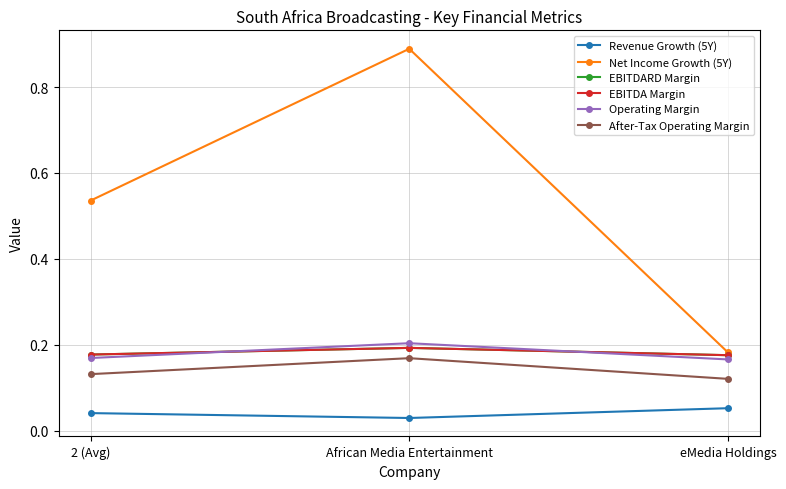

Between 2 (Avg) and eMedia Holdings, which series saw the biggest shift?

Net Income Growth (5Y)